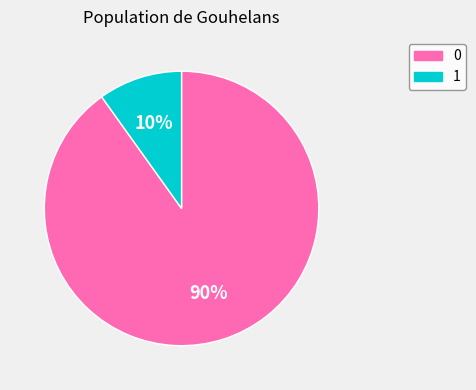

What percentage is the 1 slice, to the nearest percent?

10%